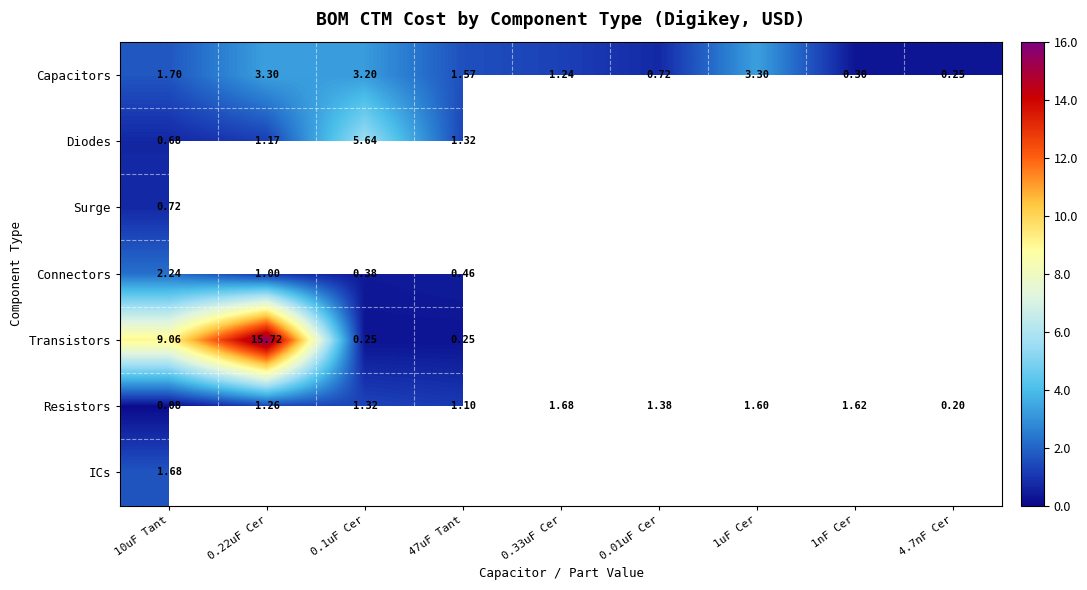

At which label is Surge closest to 0?

10uF Tant